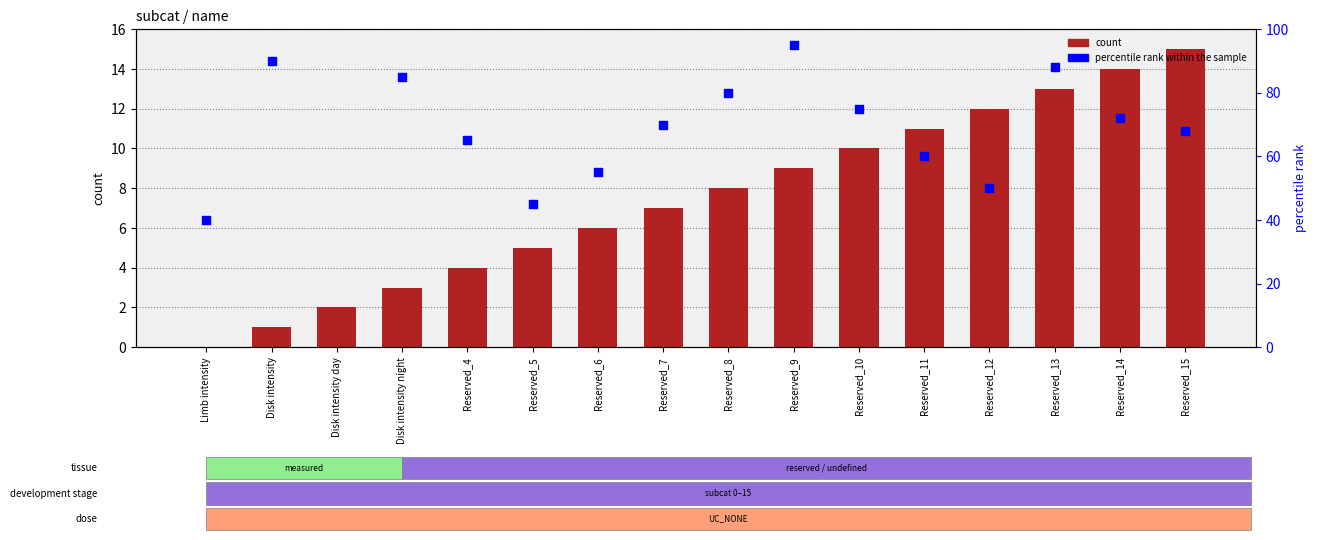

Which series contains the lowest Y value?

count